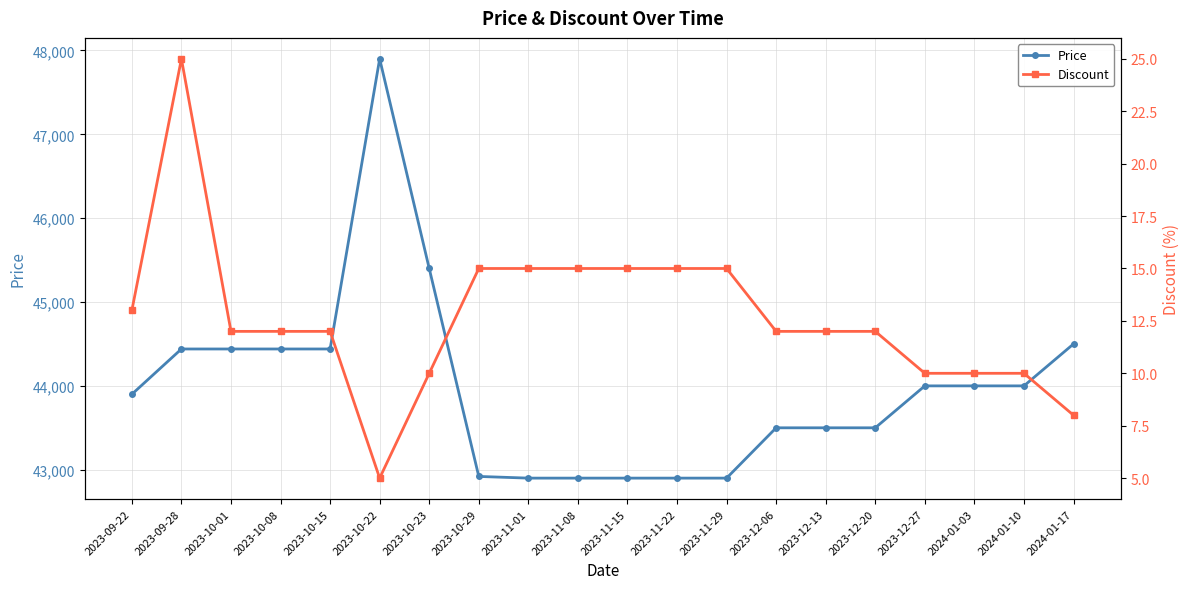

What is the sum of the Discount values at 2023-10-22 and 2023-12-20?

17